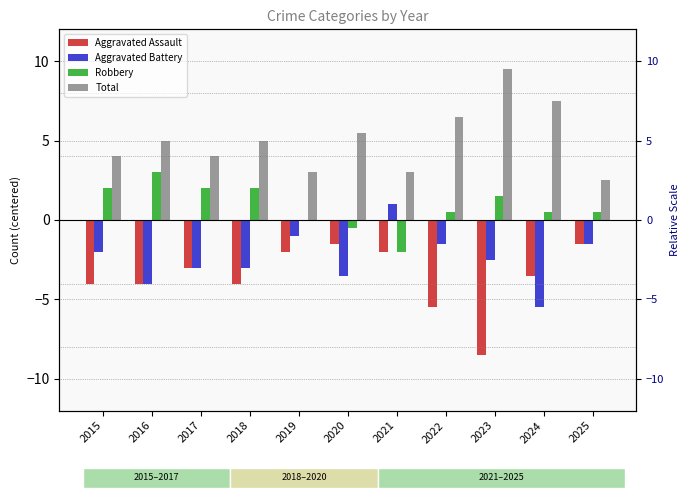

Which series has the largest total across all categories?

Total